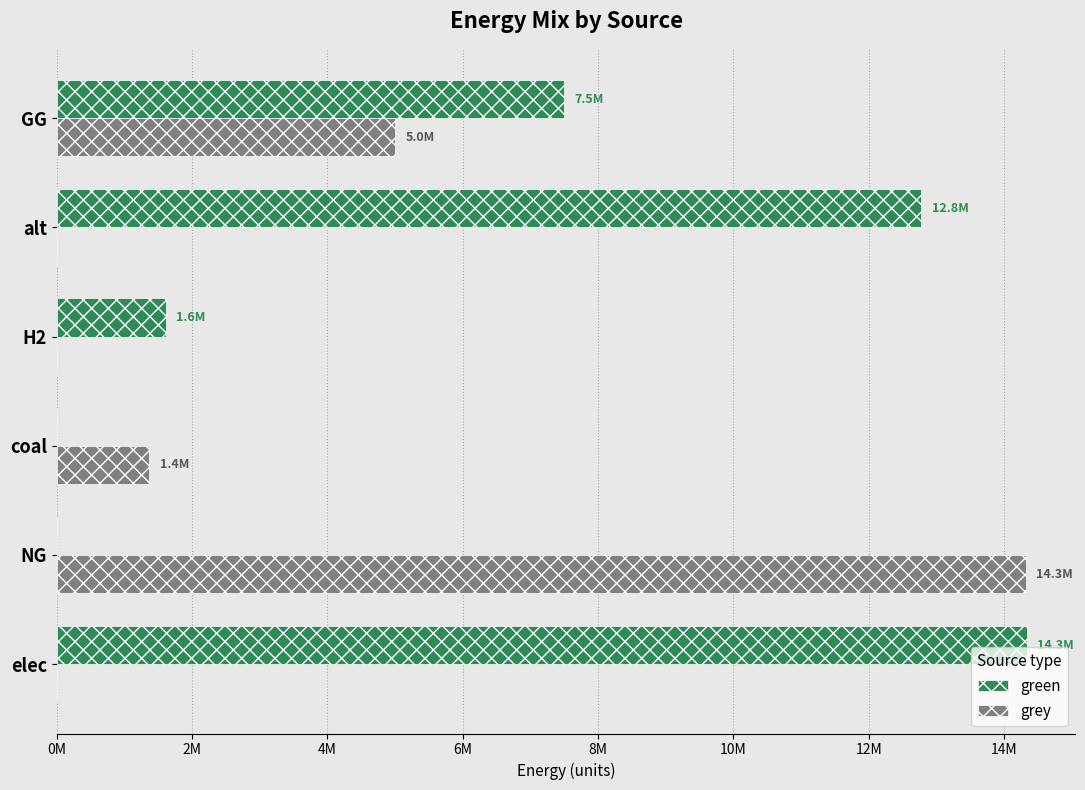

What are all the series names shown in the legend?

green, grey